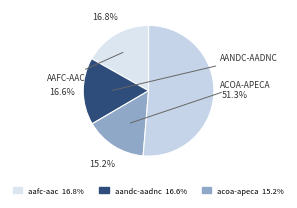

How many slices are in this pie chart?

4